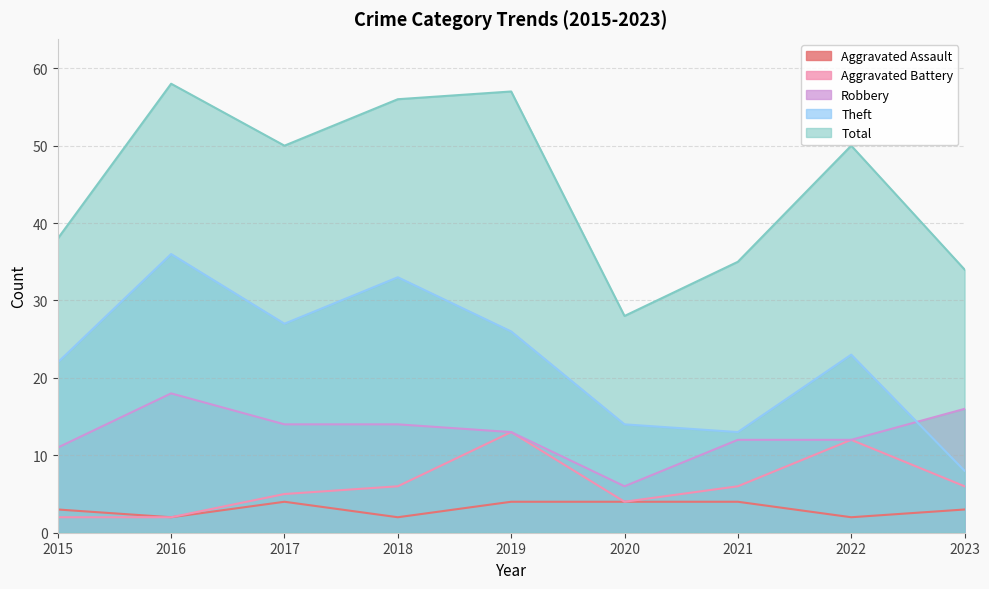

Reading left to right, list all the values displayed in this chart.

Aggravated Assault: 3	2	4	2	4	4	4	2	3
Aggravated Battery: 2	2	5	6	13	4	6	12	6
Robbery: 11	18	14	14	13	6	12	12	16
Theft: 22	36	27	33	26	14	13	23	8
Total: 38	58	50	56	57	28	35	50	34